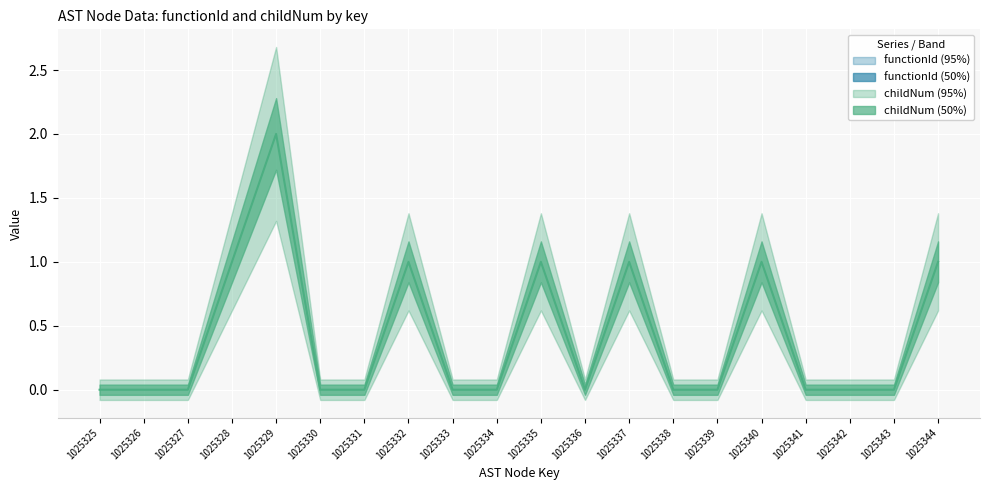

How many points are higher than both their immediate neighbors (excluding endpoints)?

5